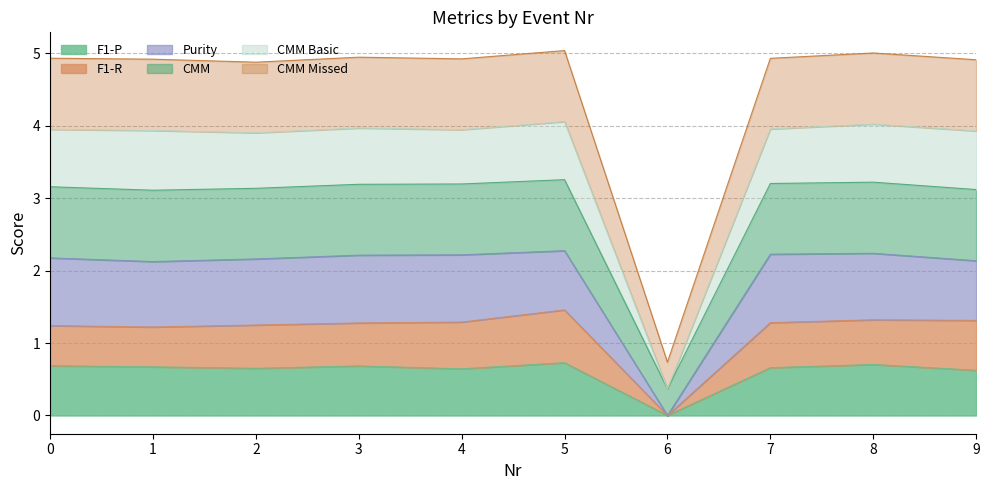

Where is the first local maximum for F1-R?

5